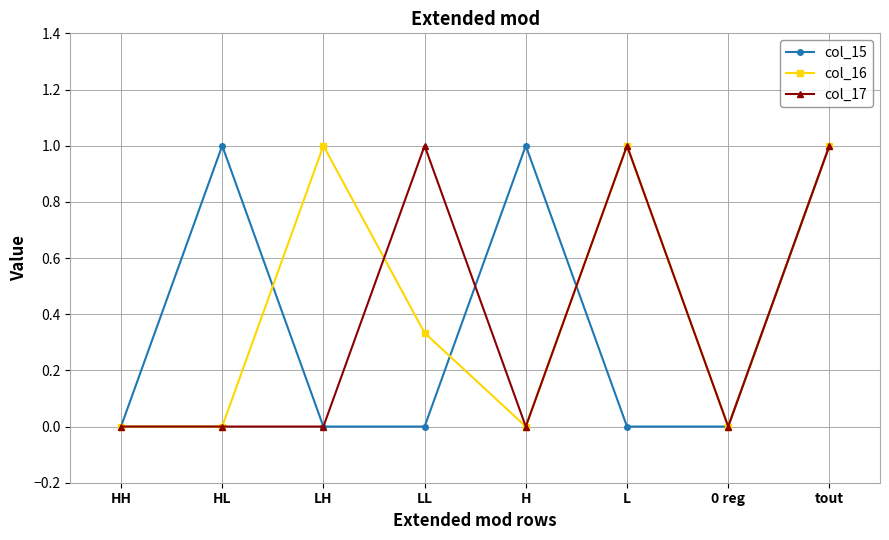

Count the number of data series in this chart.

3